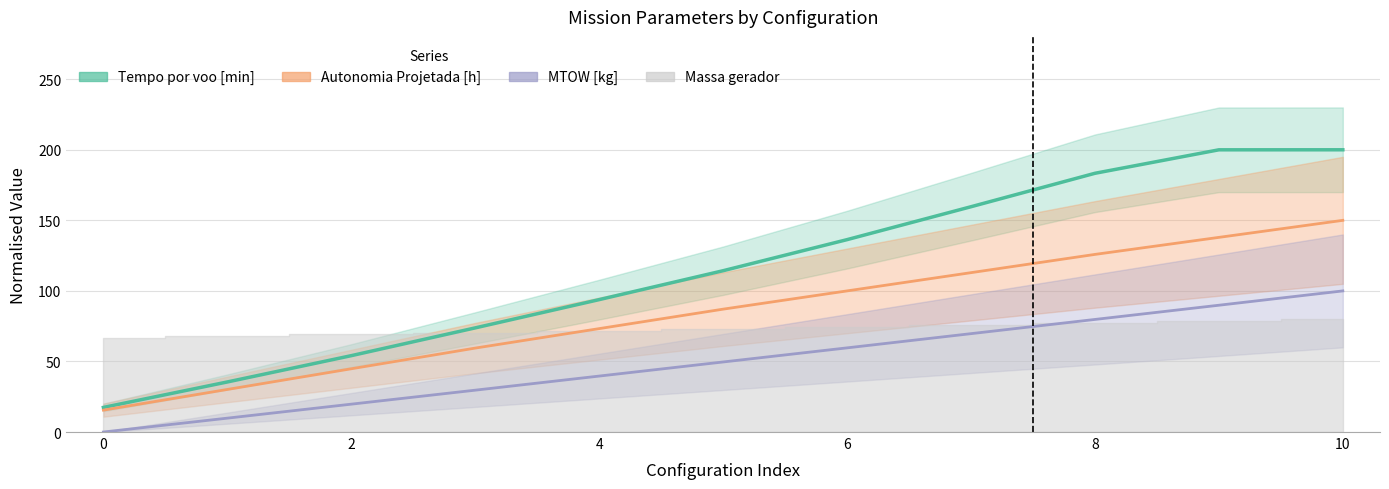

Between 6 and 10, which series saw the biggest shift?

Tempo por voo [min]